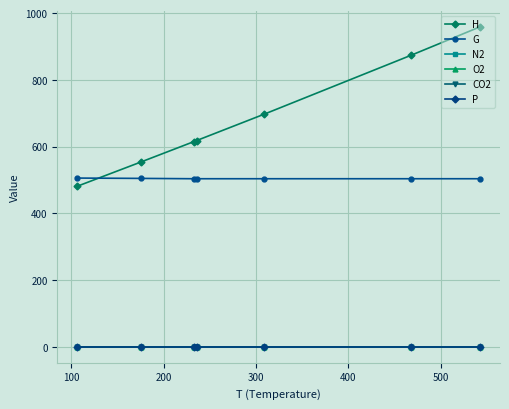

What is the greatest value displayed?

958.9